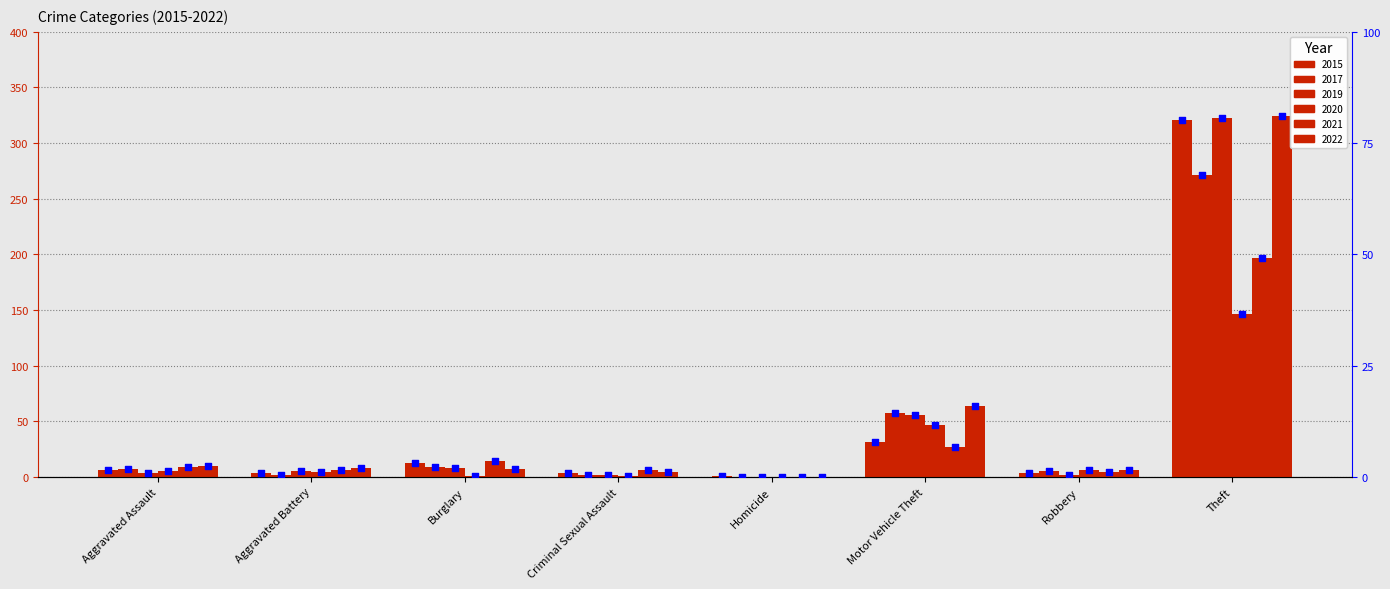

At how many categories does at least one series exceed 1?

7